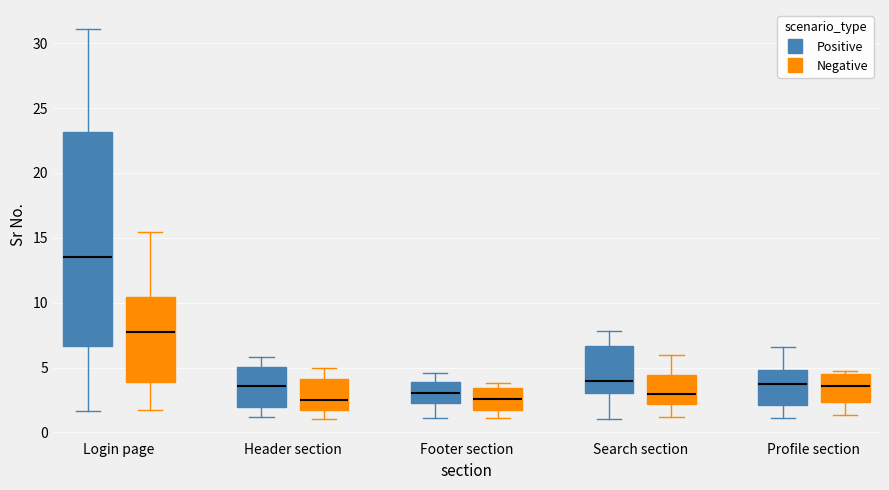

Reading left to right, read every box against the y-axis: the position of its median line, the range the box covers, and the ends of its whiskers. The values are not printed on the chart, so give them approximately, as read against the axis.

Login page (Positive): median 13.5, box 6.5 to 23.0, whiskers 1.5 to 31.0
Login page (Negative): median 7.5, box 4.0 to 10.5, whiskers 1.5 to 15.5
Header section (Positive): median 3.5, box 2.0 to 5.0, whiskers 1.0 to 6.0
Header section (Negative): median 2.5, box 1.5 to 4.0, whiskers 1.0 to 5.0
Footer section (Positive): median 3.0, box 2.5 to 4.0, whiskers 1.0 to 4.5
Footer section (Negative): median 2.5, box 1.5 to 3.5, whiskers 1.0 to 4.0
Search section (Positive): median 4.0, box 3.0 to 6.5, whiskers 1.0 to 8.0
Search section (Negative): median 3.0, box 2.0 to 4.5, whiskers 1.0 to 6.0
Profile section (Positive): median 3.5, box 2.0 to 5.0, whiskers 1.0 to 6.5
Profile section (Negative): median 3.5, box 2.5 to 4.5, whiskers 1.5 to 4.5 (just above the box's upper edge)